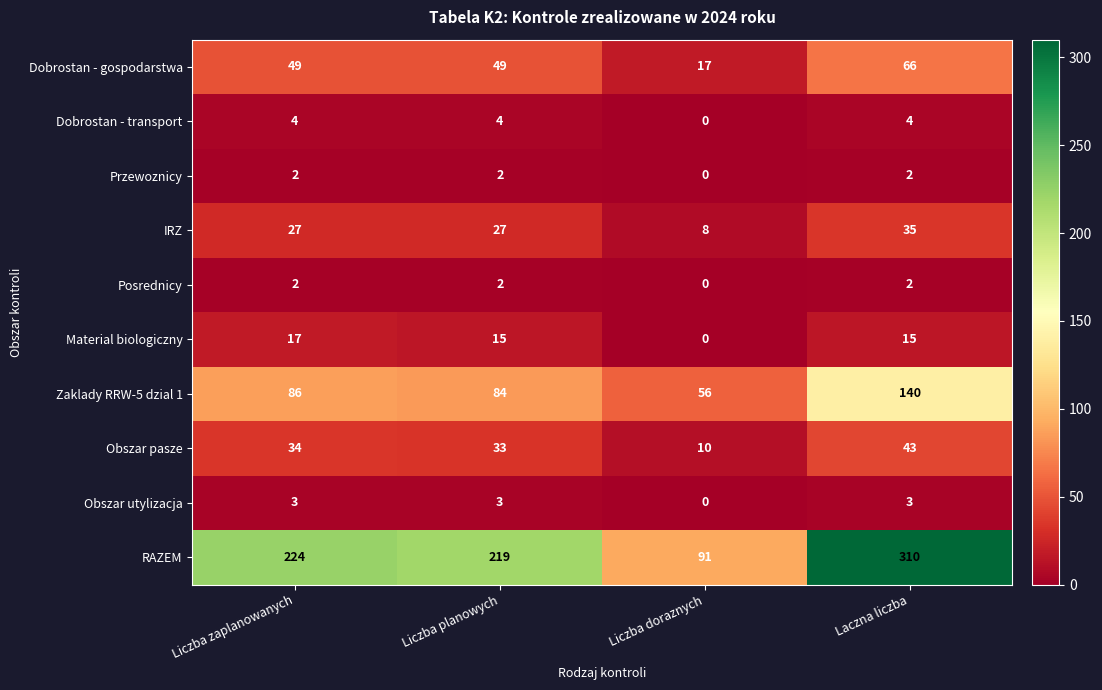

What is the difference between the Obszar utylizacja values at Liczba planowych and Liczba doraznych?

3